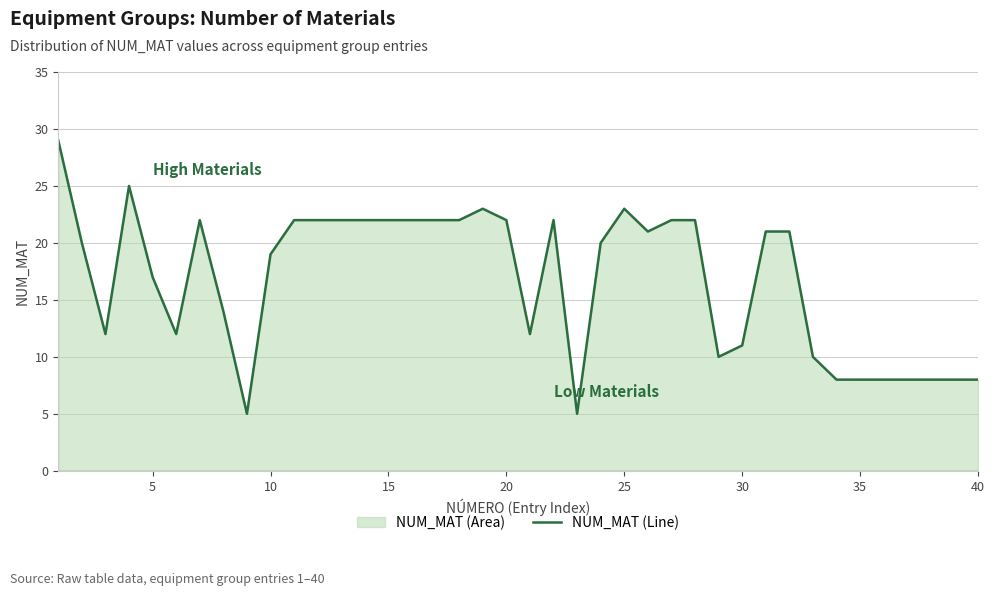

The value at 15 is 22. True or false?

True